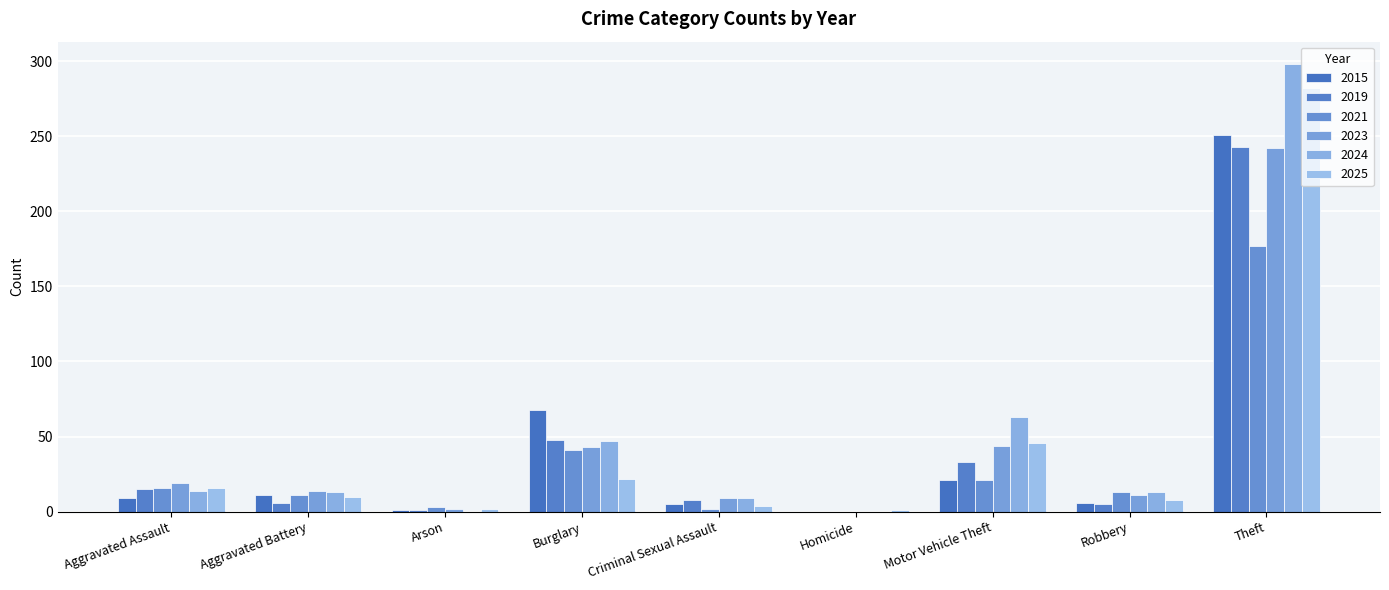

Where is 2019 nearest to the value 121?

Burglary